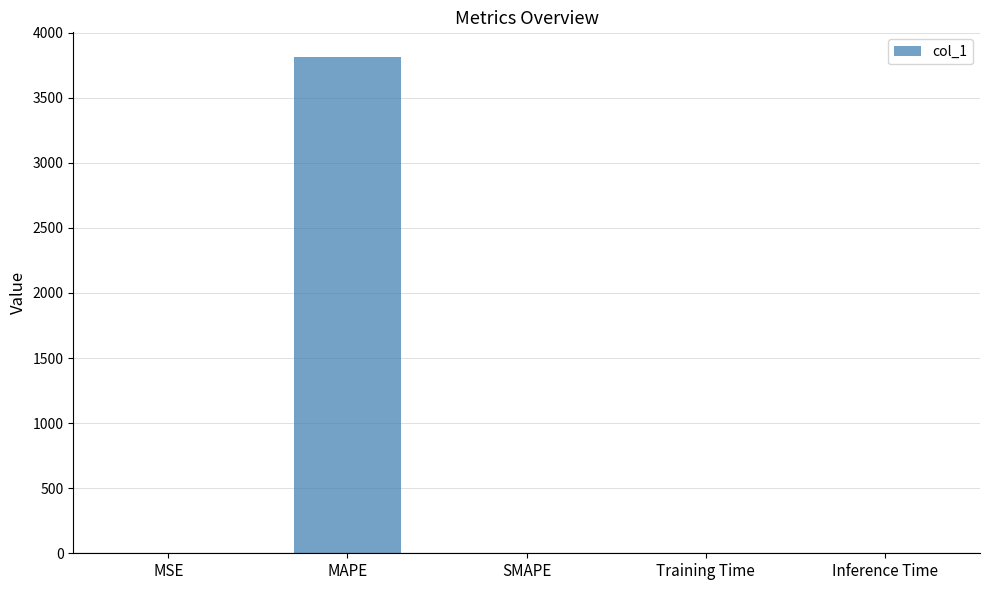

Which has a higher value, Inference Time or MAPE?

MAPE